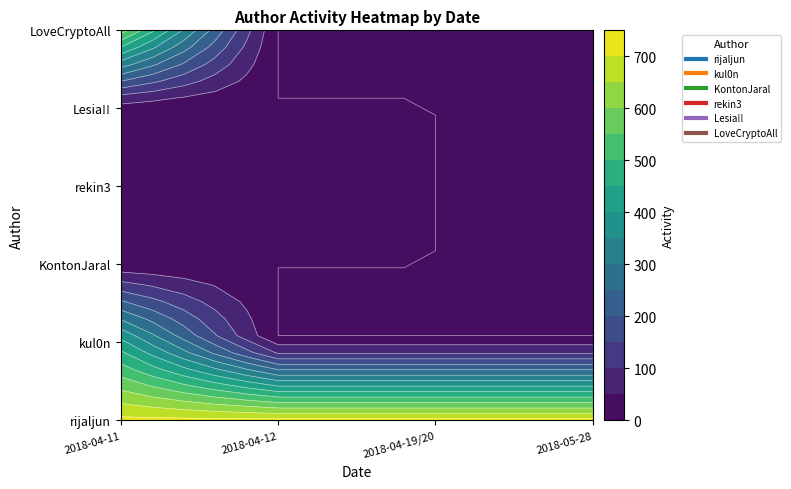

At how many categories does at least one series exceed 361?

4